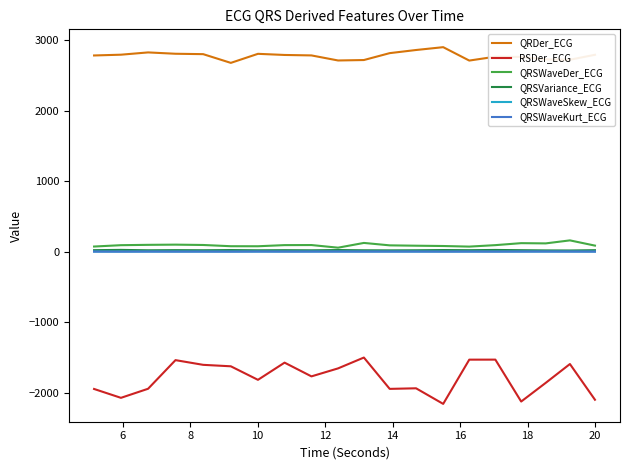

True or false: QRDer_ECG and QRSWaveDer_ECG intersect in this chart.

False